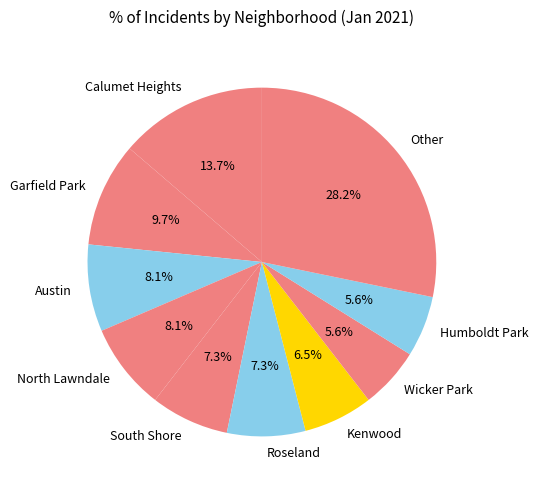

How many segments does this pie chart have?

10